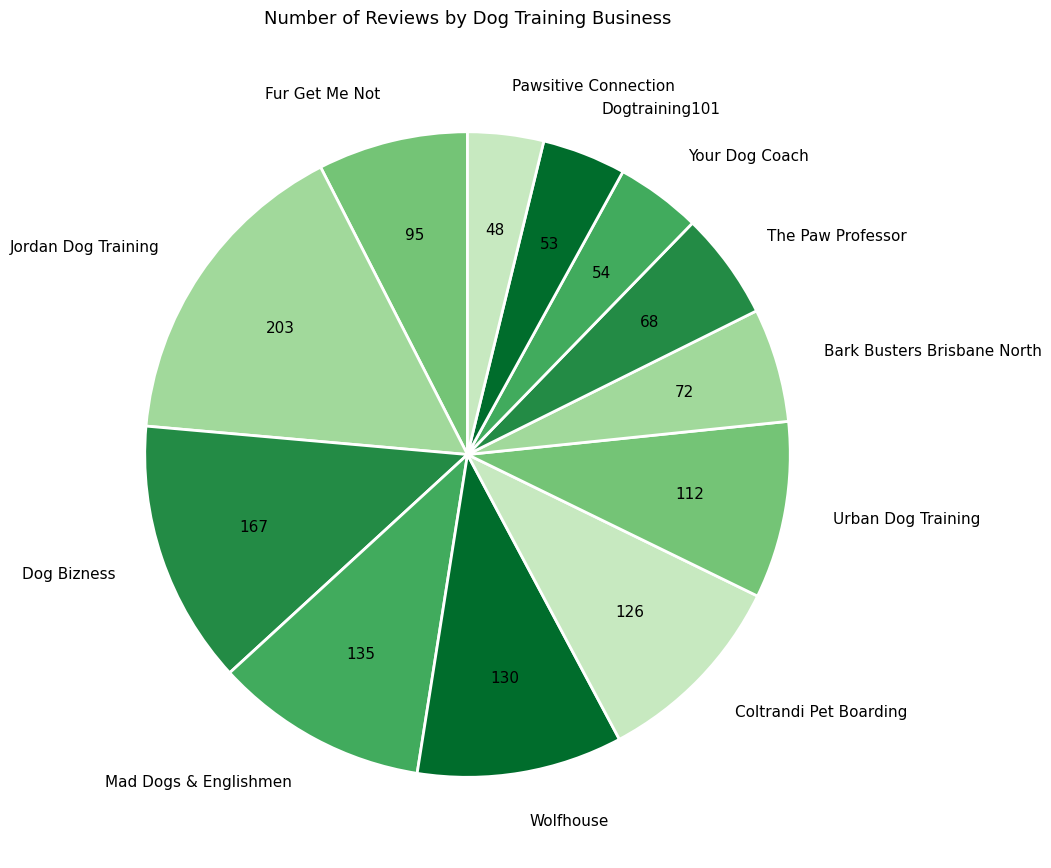

Is the sum of Dog Bizness and Bark Busters Brisbane North greater than half?

No